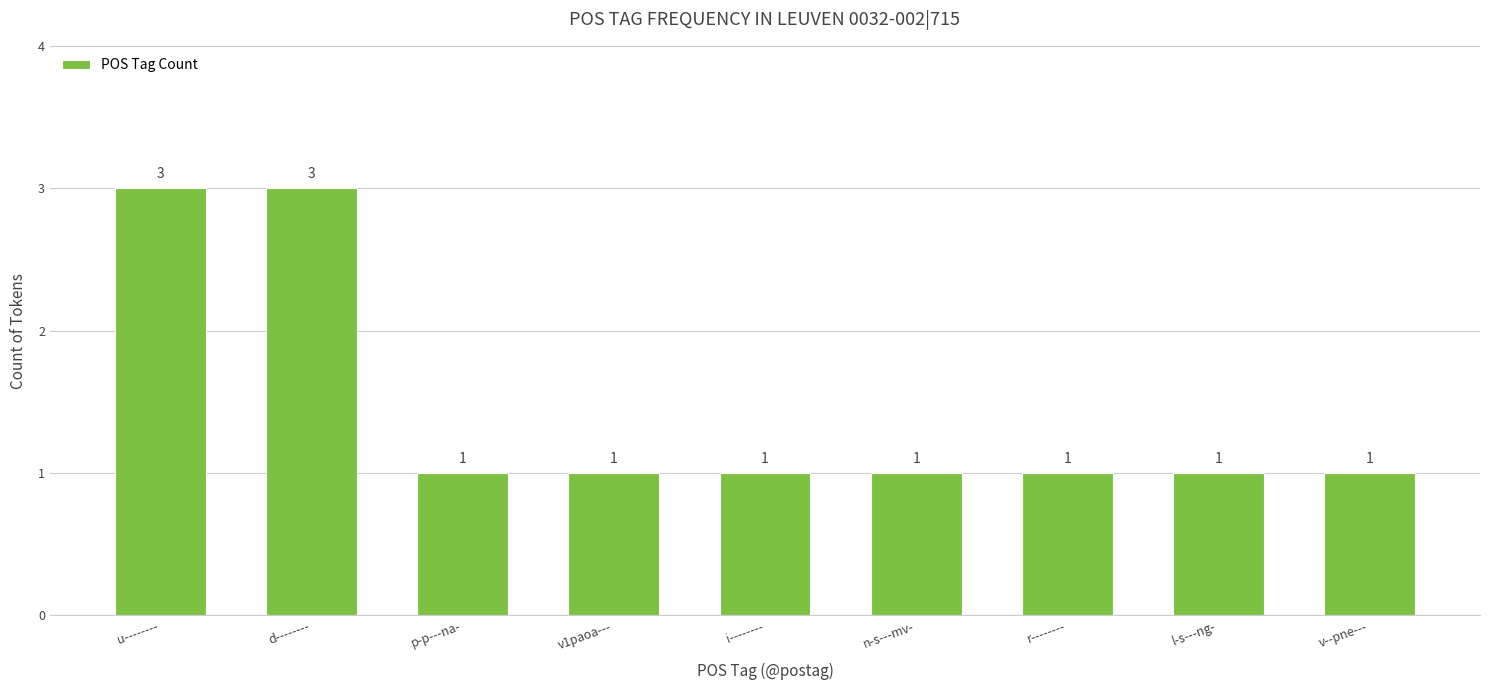

Is it true that the value at u-------- is 5?

False